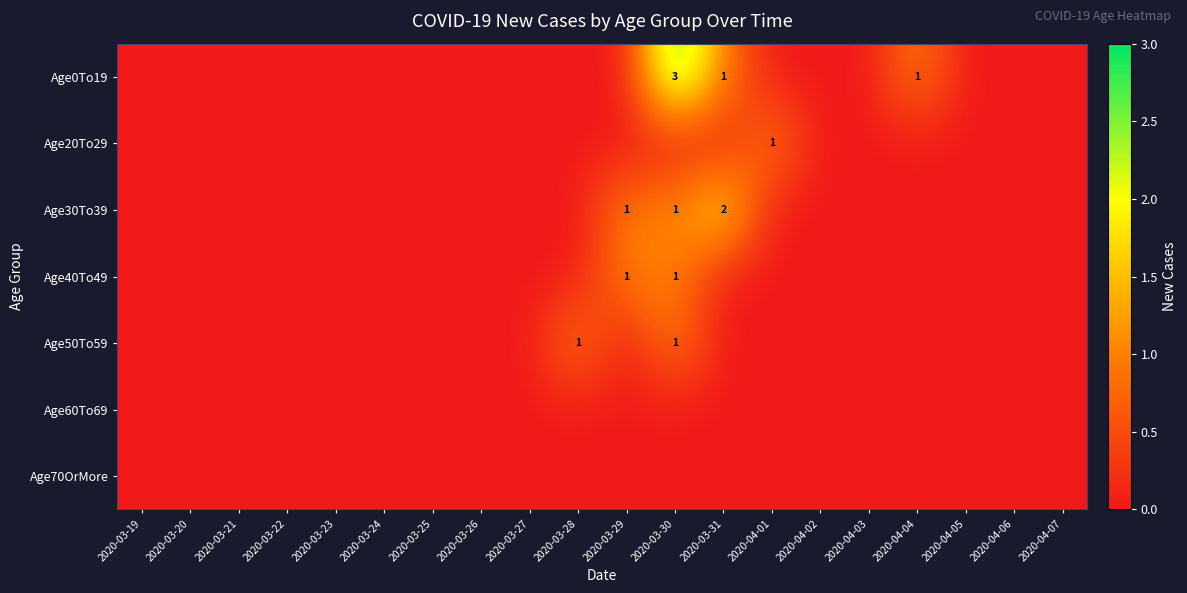

Which label corresponds to the largest value in the chart?

2020-03-30